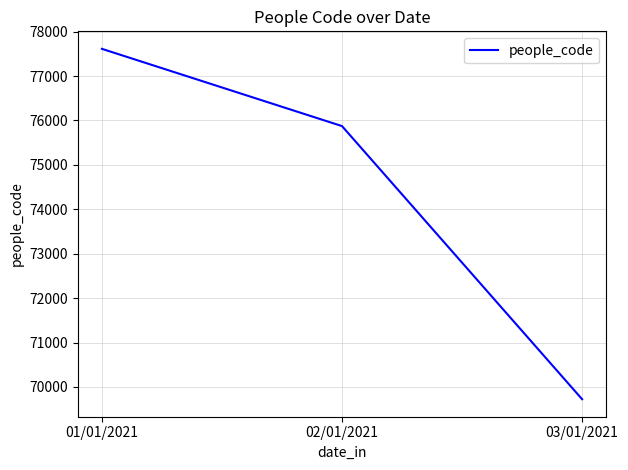

List the labels in order of value, smallest first.

03/01/2021, 02/01/2021, 01/01/2021